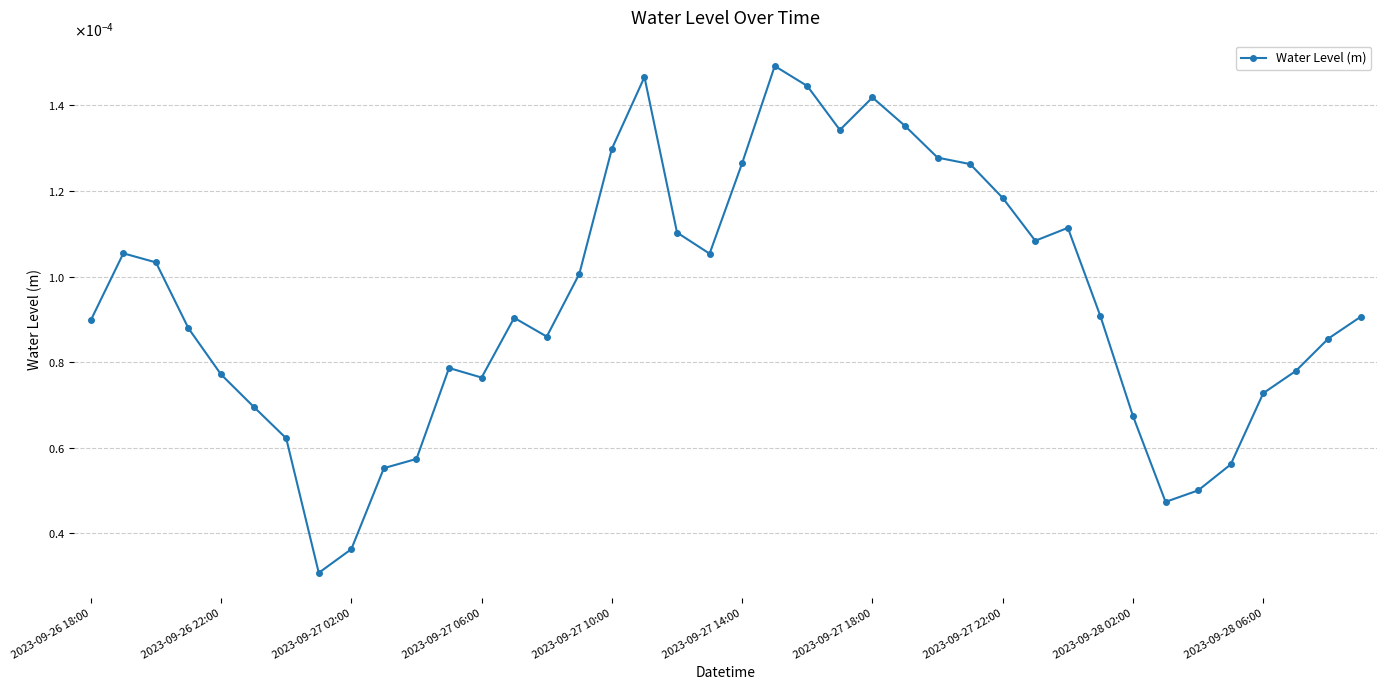

Does the chart have visible grid lines?

Yes